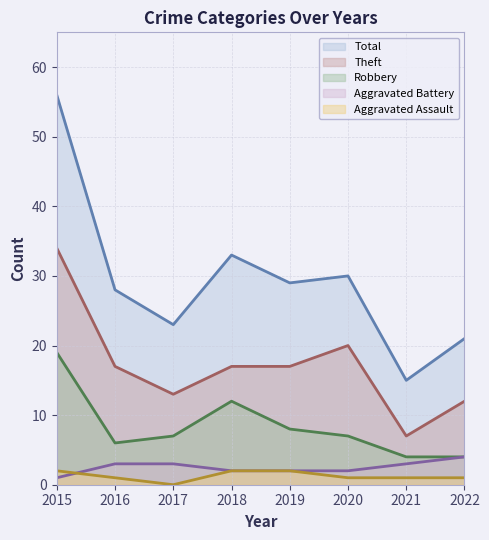

What is the difference between the Aggravated Battery values at 2015 and 2018?

1